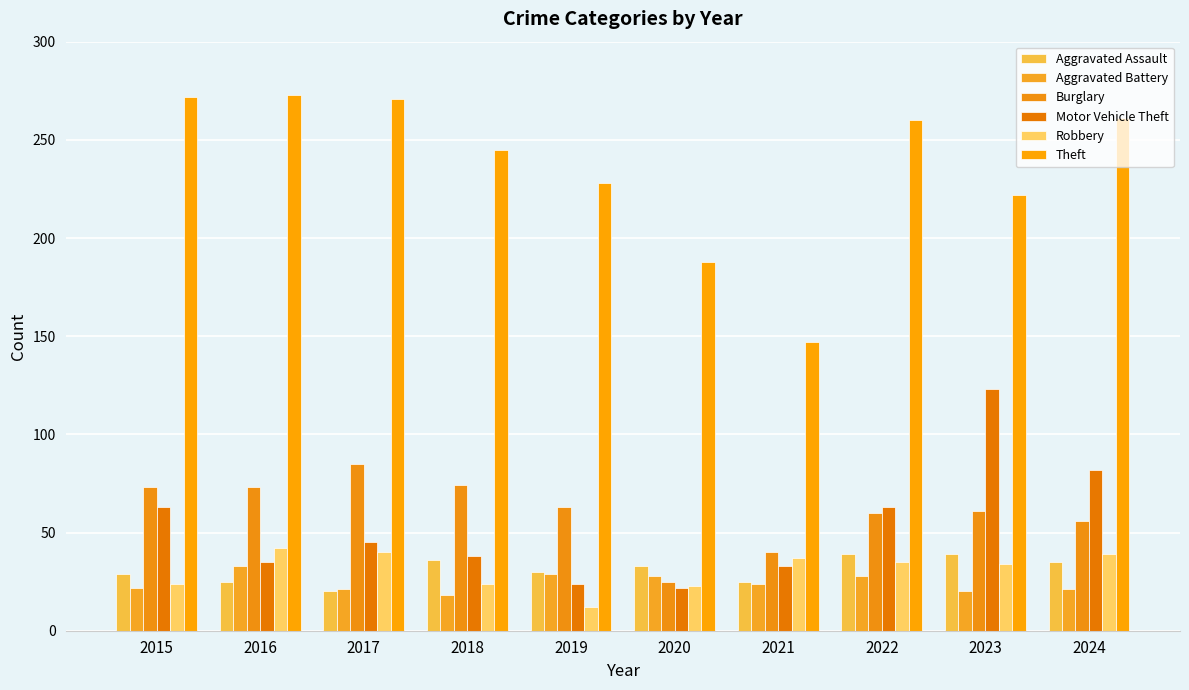

What is the highest value of the Motor Vehicle Theft series?

123